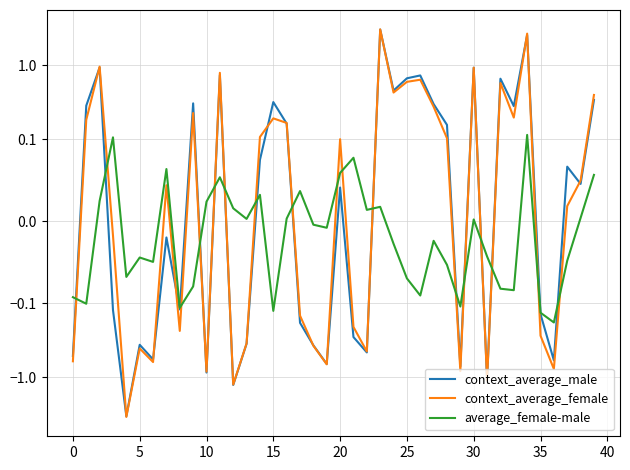

Between 30 and 34, which series saw the biggest shift?

context_average_female